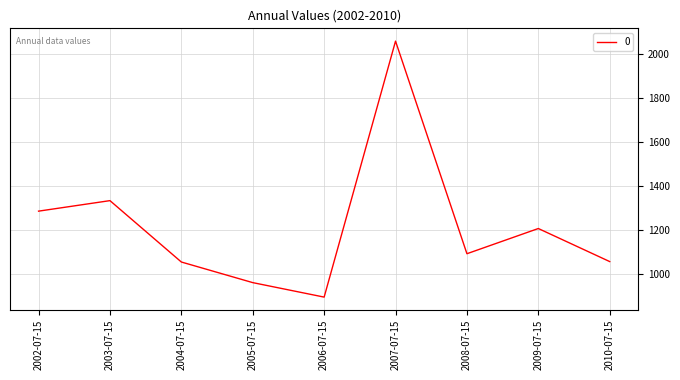

What is the minimum value shown in the chart?

896.5